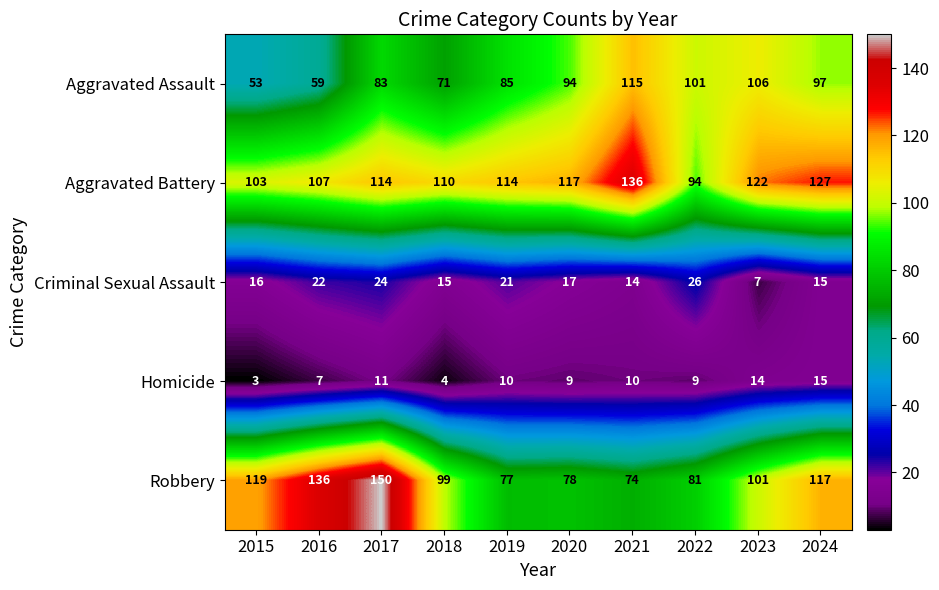

Which series changed the most between 2018 and 2023?

Aggravated Assault